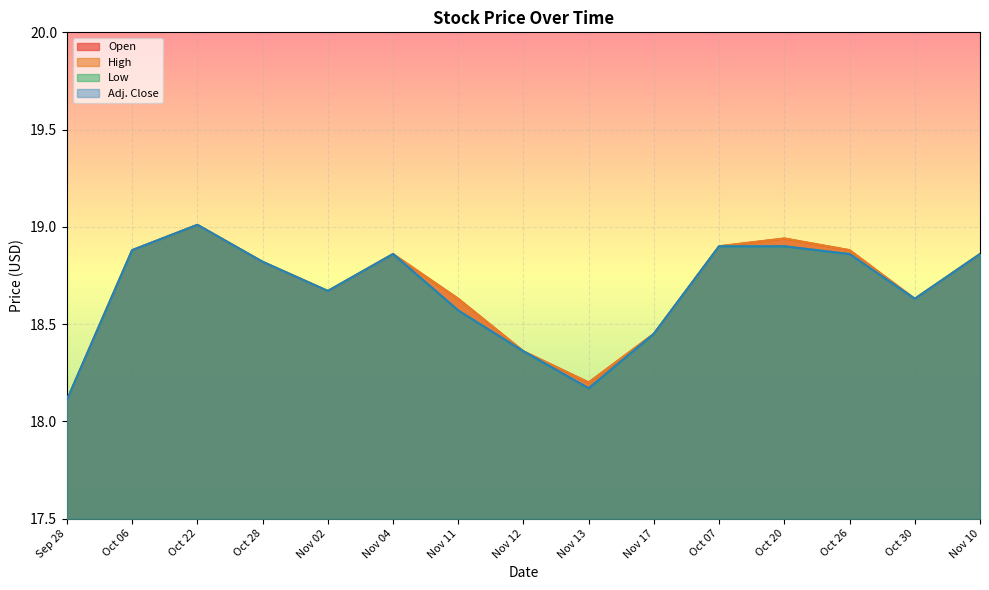

At Sep 28, list the series in order from smallest to largest.

Open, High, Low, Adj. Close